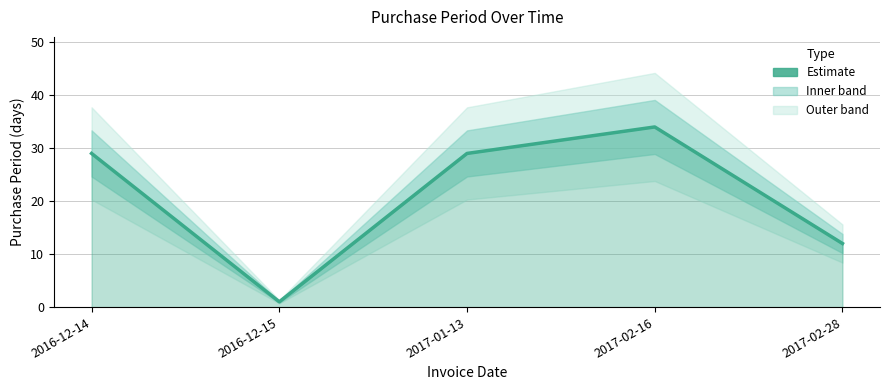

What is the sum of all values?

105